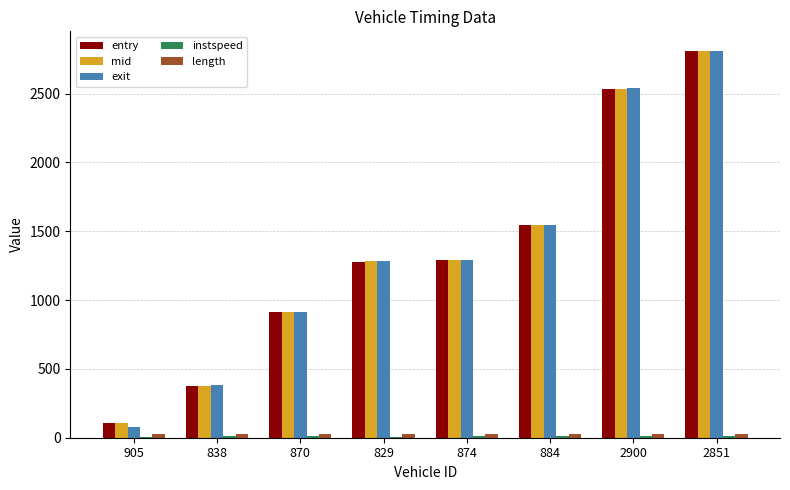

Between 838 and 874, which series saw the biggest shift?

entry